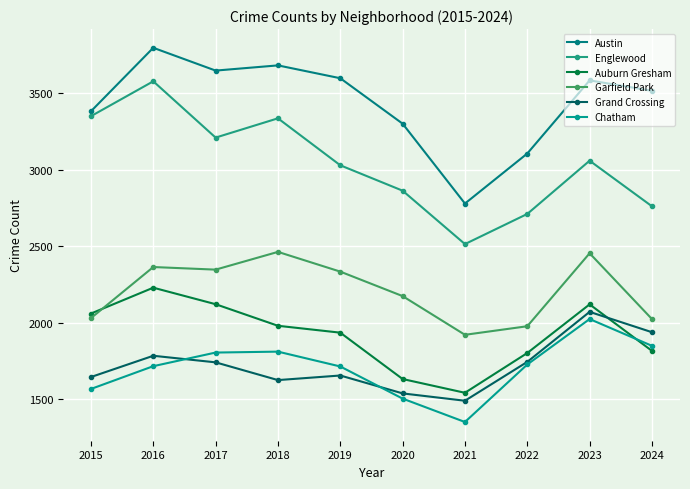

Where is the first local minimum for Englewood?

2017